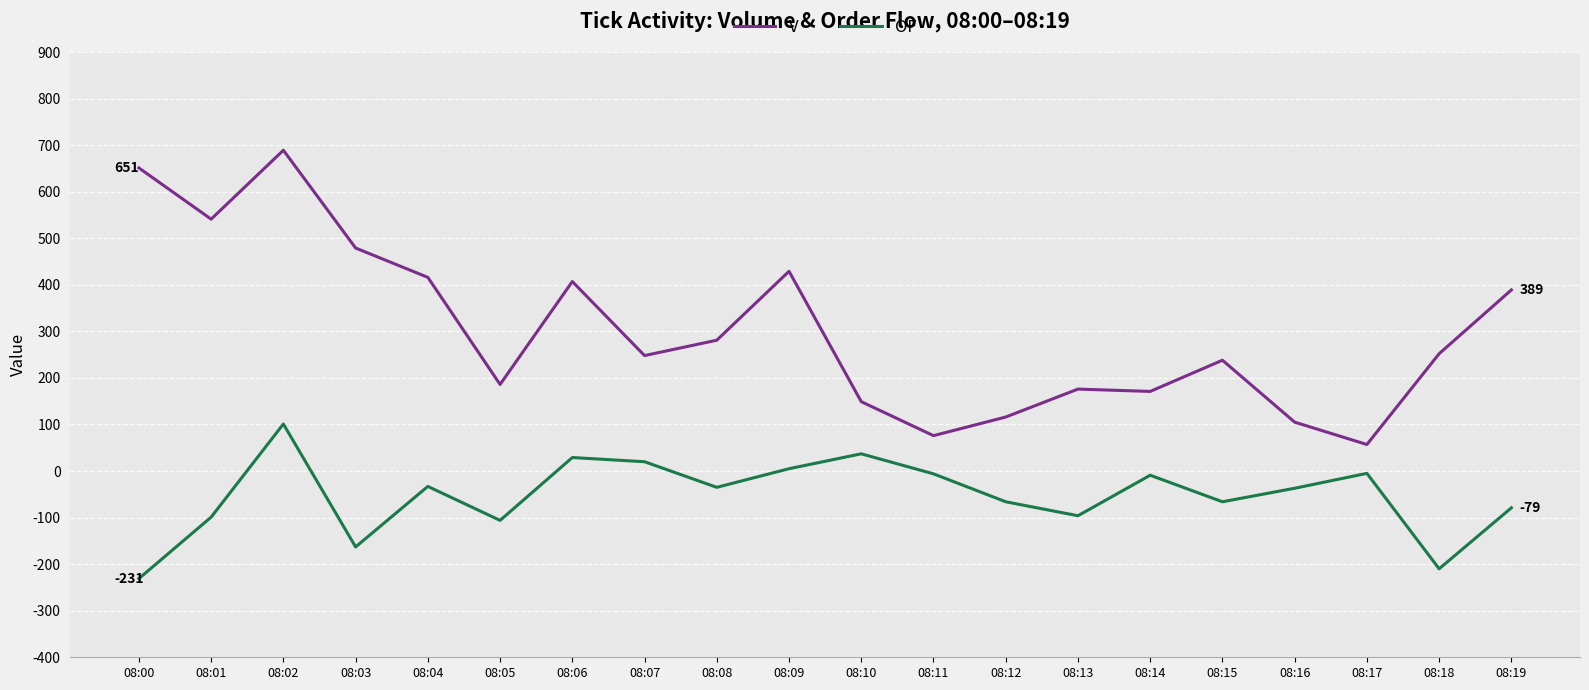

In OF, how many points are higher than both neighbors (excluding endpoints)?

6